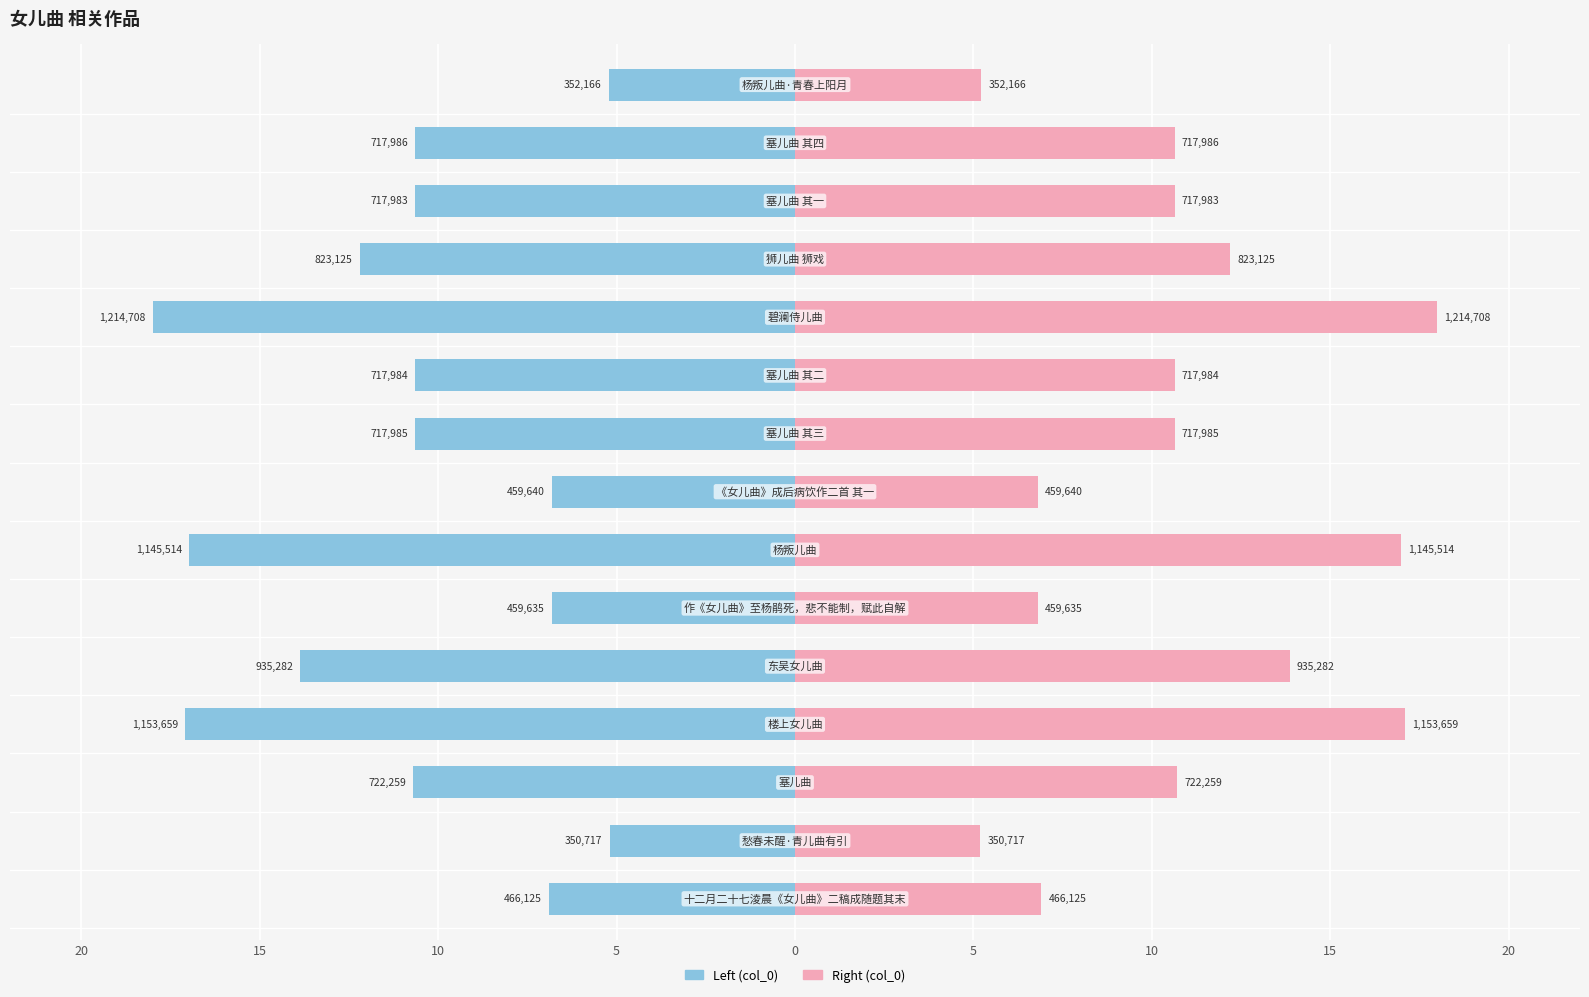

Which has a higher value, 10 or 20?

10